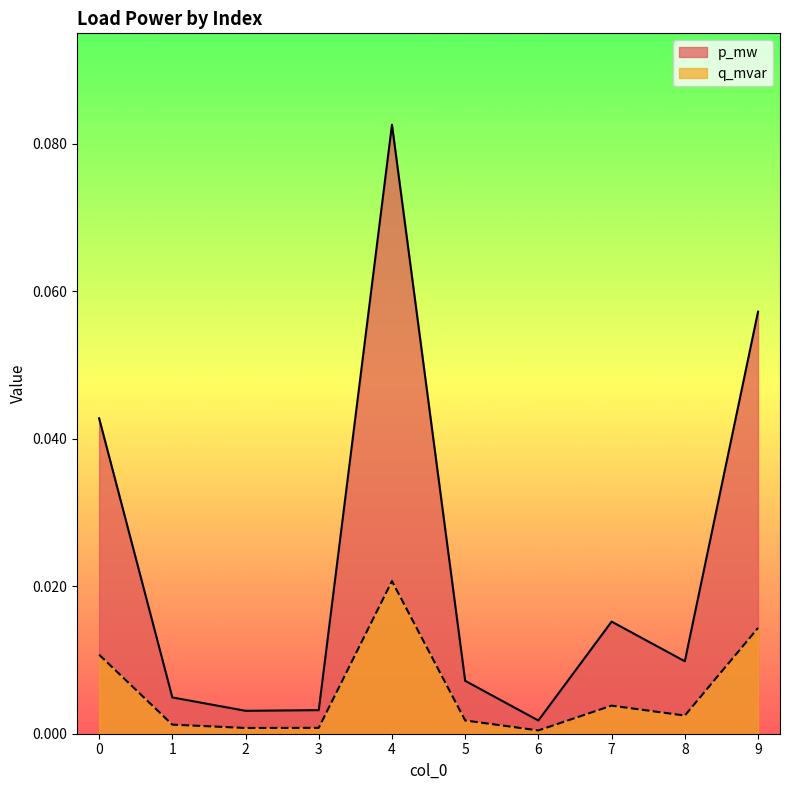

Which series has the widest spread of values?

p_mw